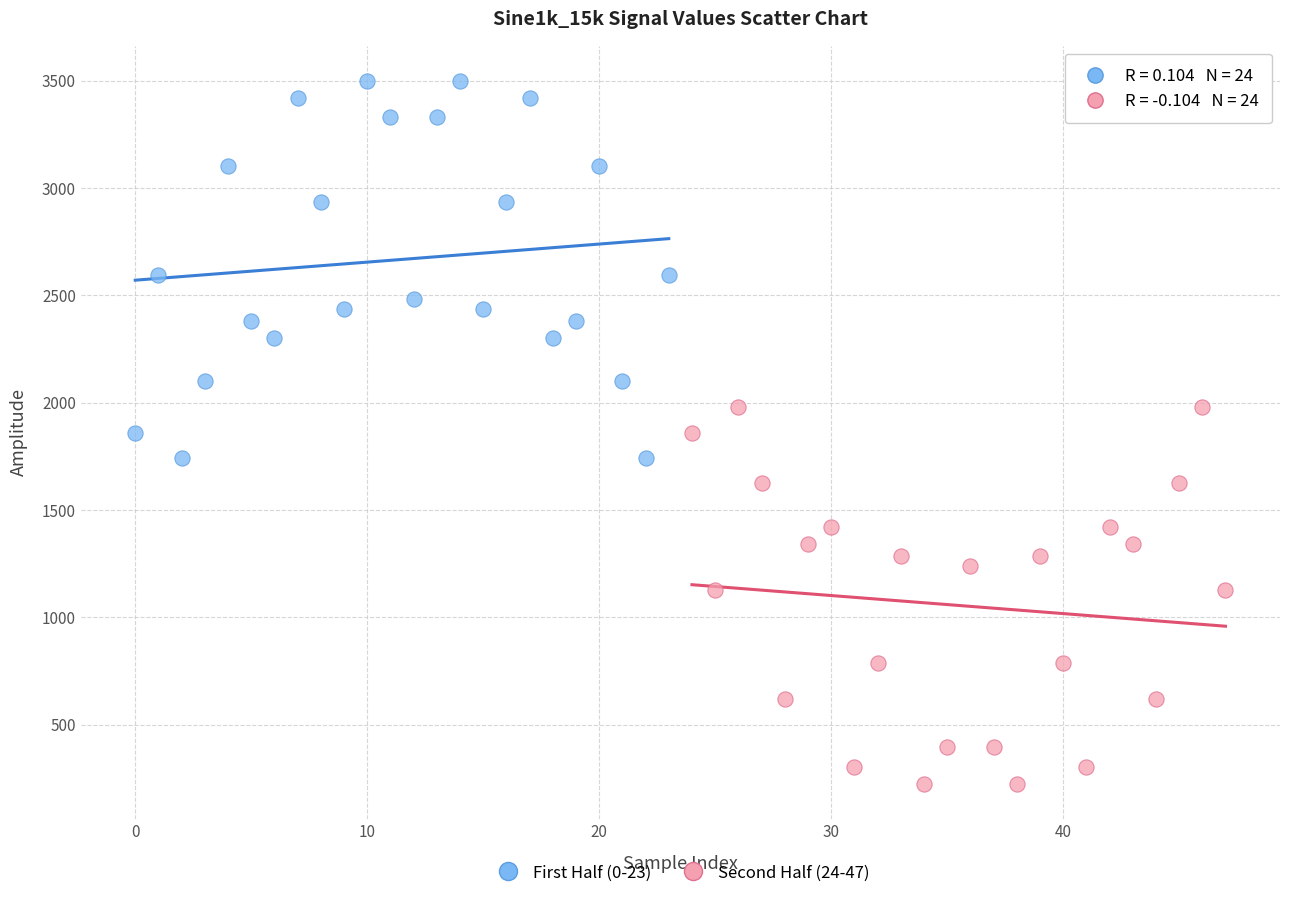

Which series reaches the minimum Y coordinate?

Second Half (24-47)